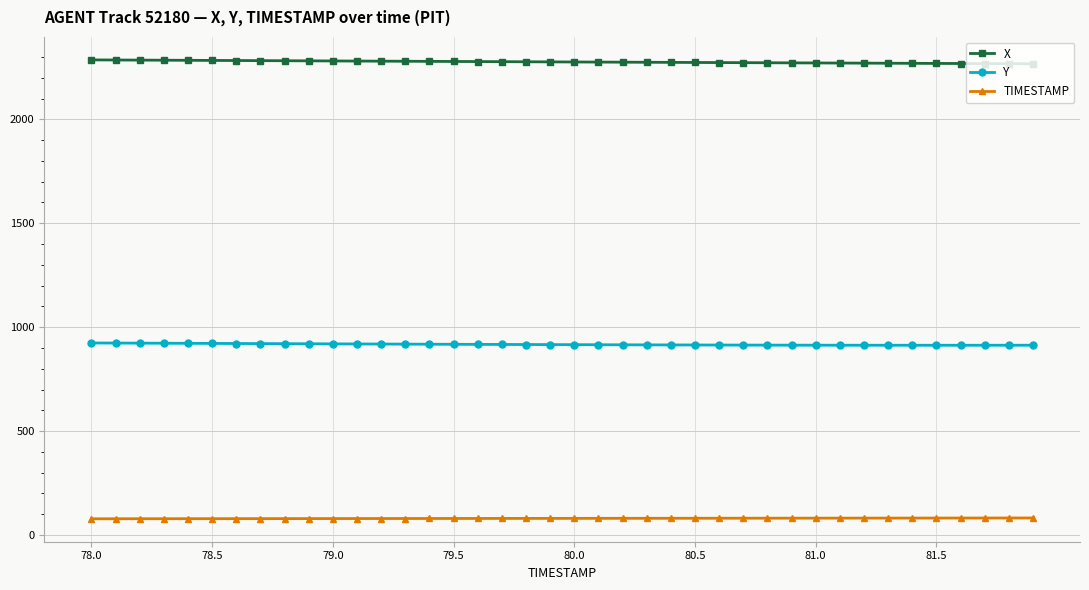

True or false: X and TIMESTAMP intersect in this chart.

False